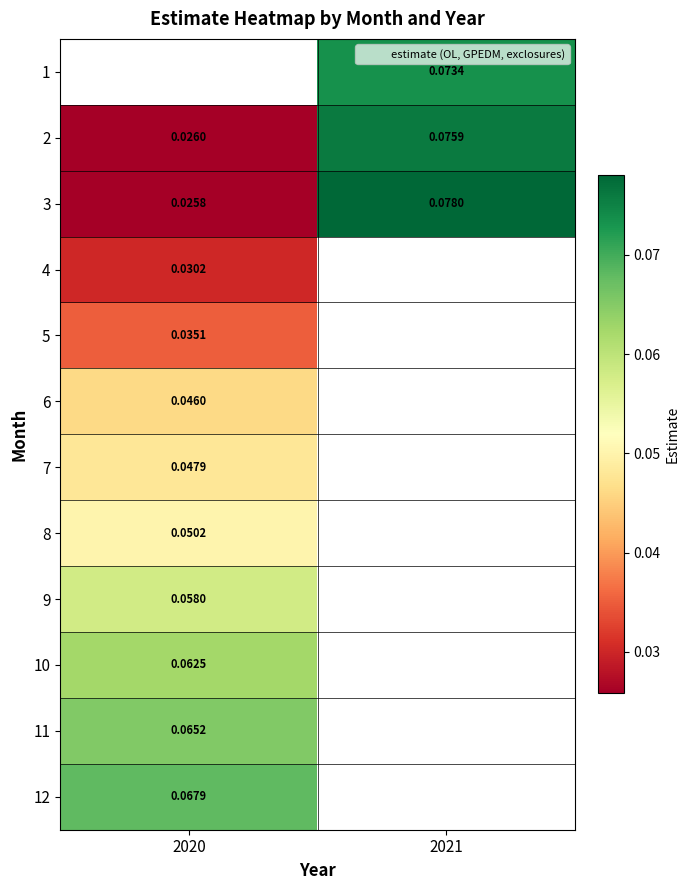

Rank the series at 2020 from highest to lowest value.

1, 12, 11, 10, 9, 8, 7, 6, 5, 4, 2, 3